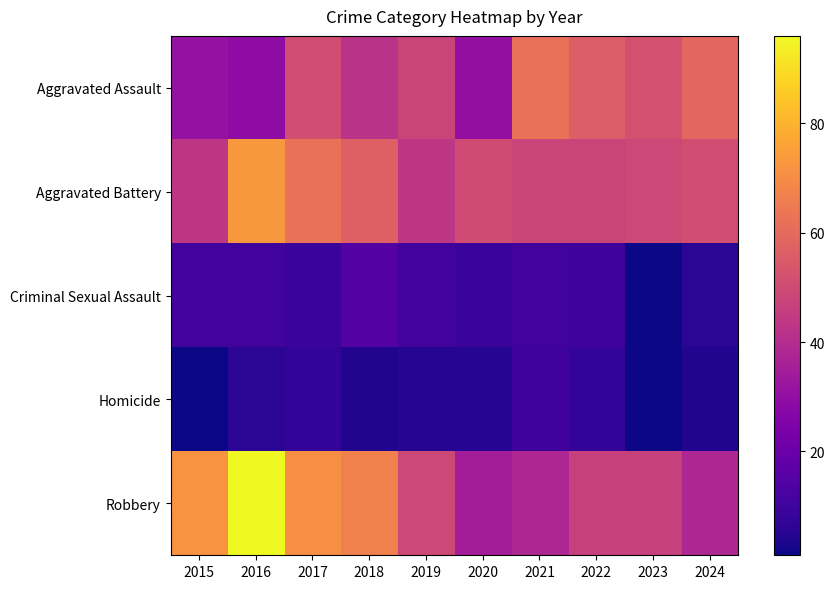

Which series has the largest total across all categories?

Robbery